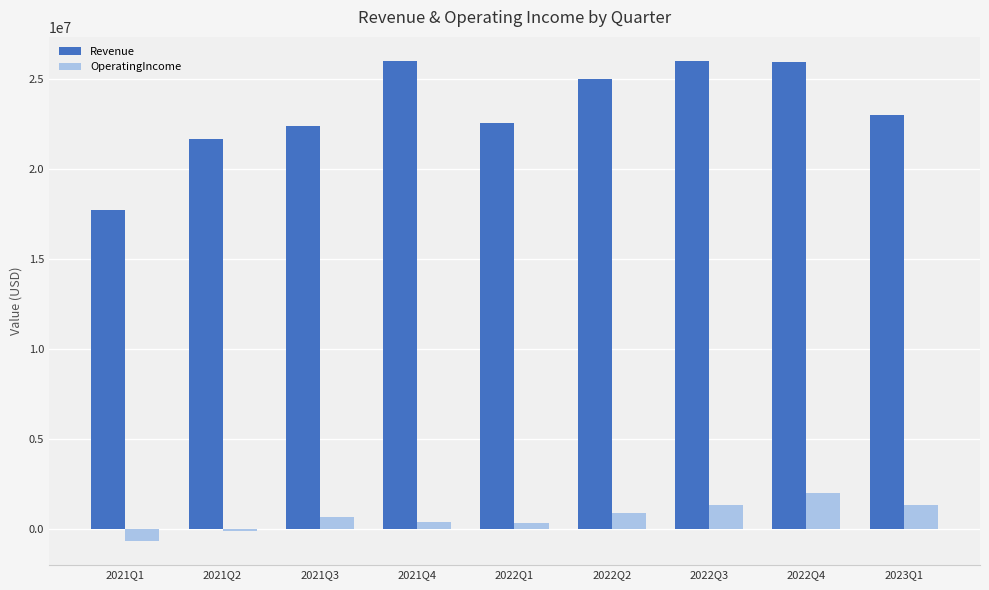

Where does the Revenue series first go above 22973000?

2021Q4